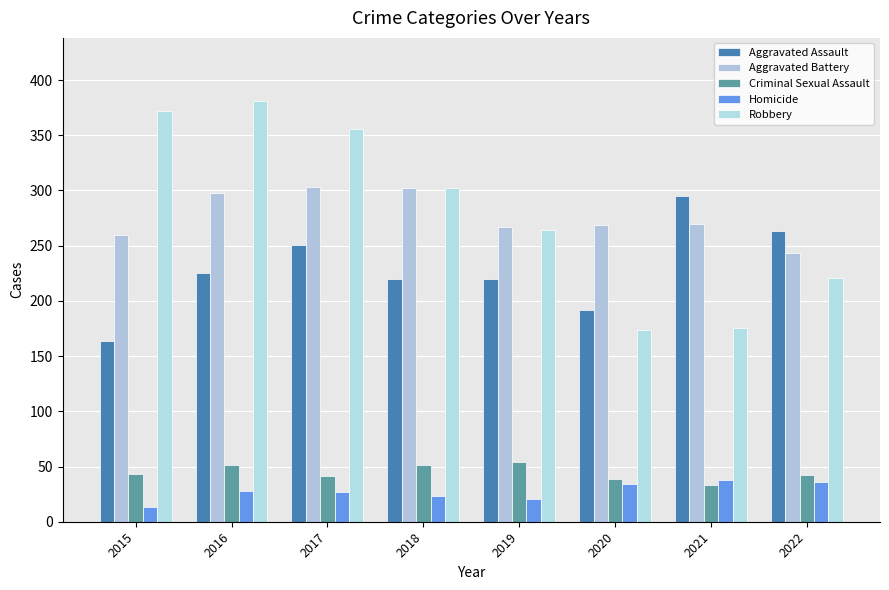

Which series has the largest total across all categories?

Robbery